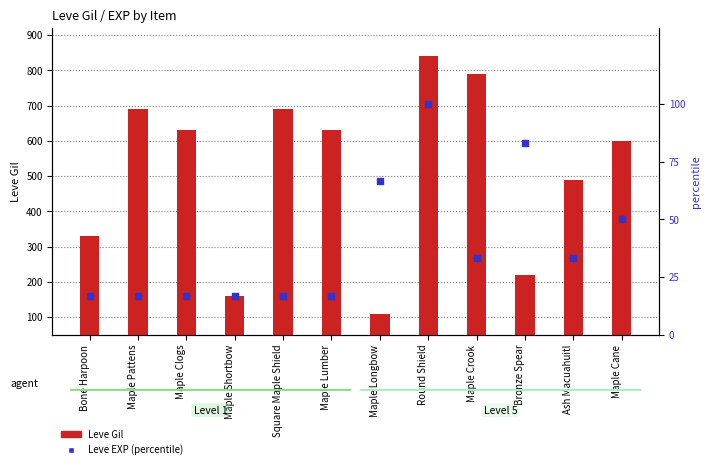

Which series has the largest total across all categories?

Leve Gil